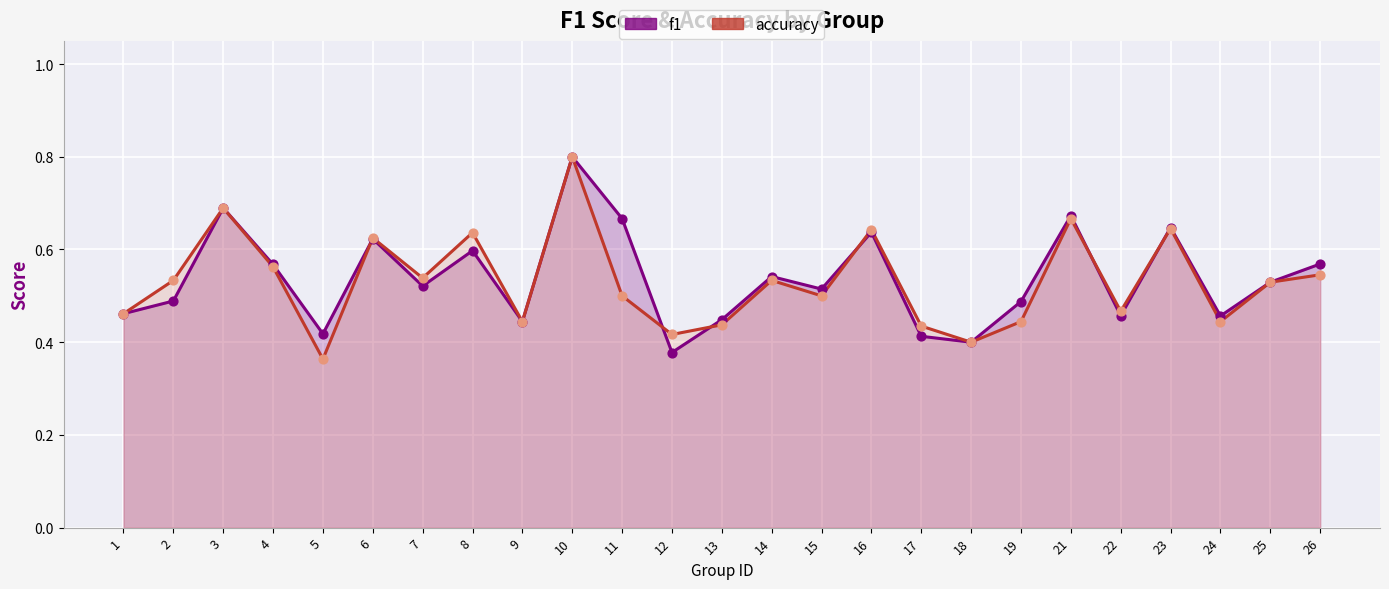

At which category is the sum across all series the highest?

10